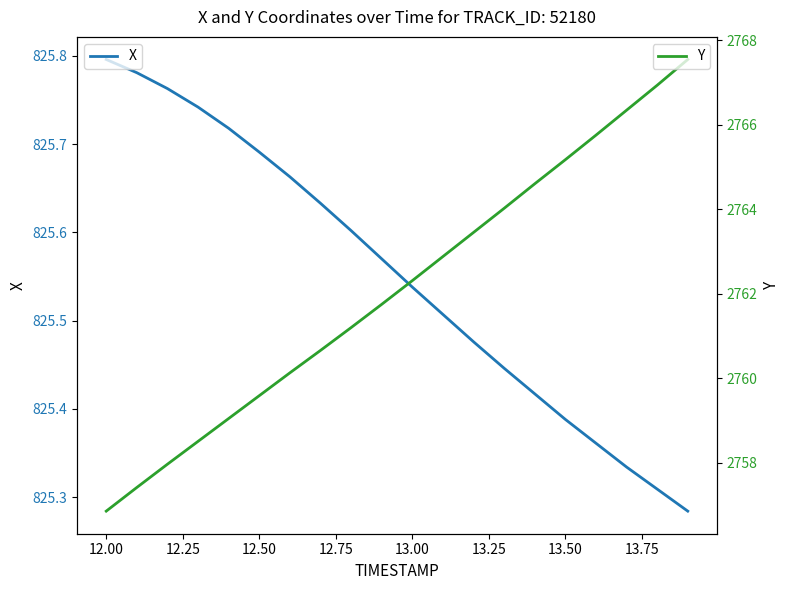

Which series has the largest total across all categories?

Y